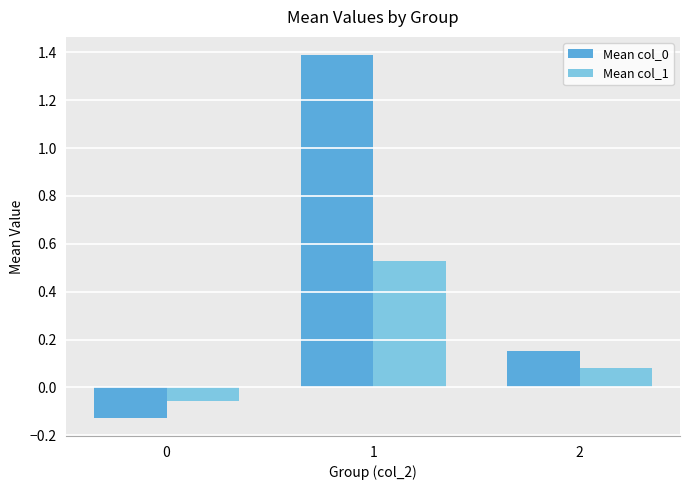

At which category is the sum across all series the highest?

1